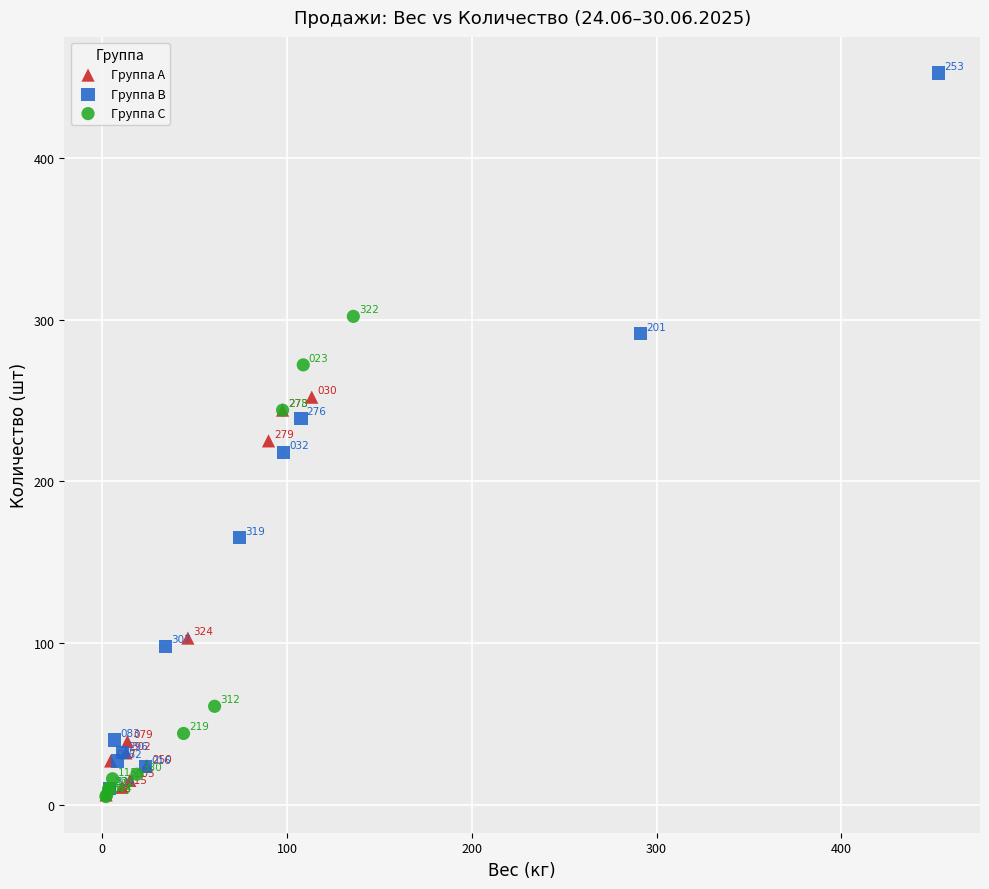

Which series contains the lowest Y value?

Группа C